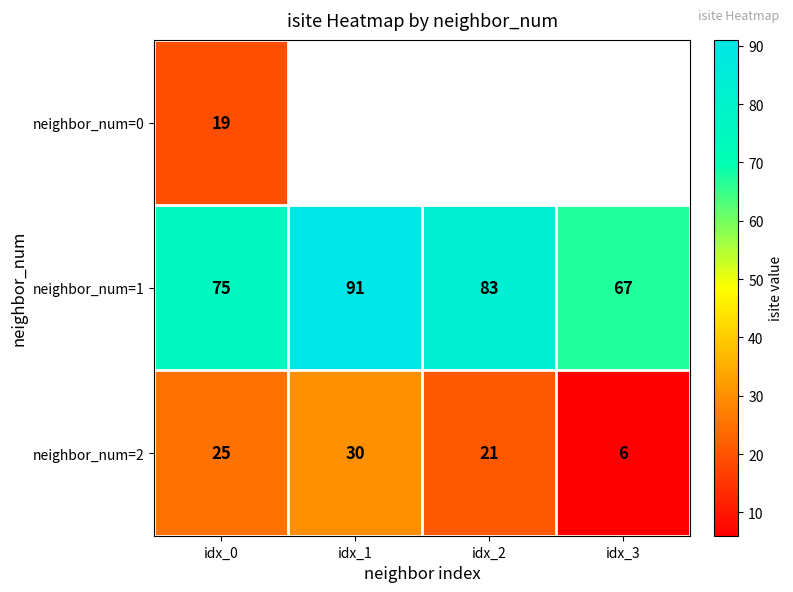

Rank the series at idx_0 from lowest to highest value.

neighbor_num=0, neighbor_num=2, neighbor_num=1